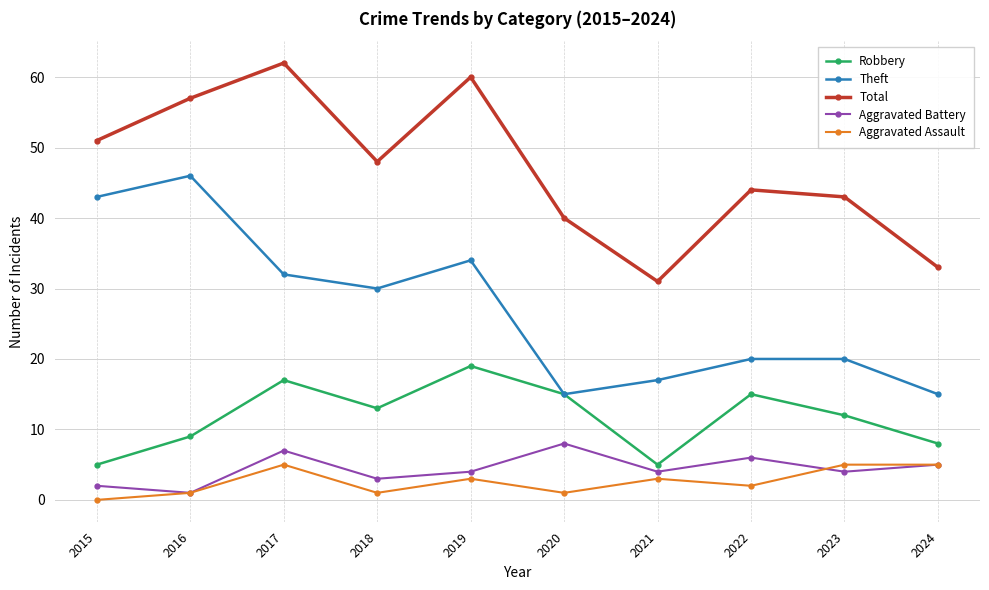

What is the greatest value displayed?

62